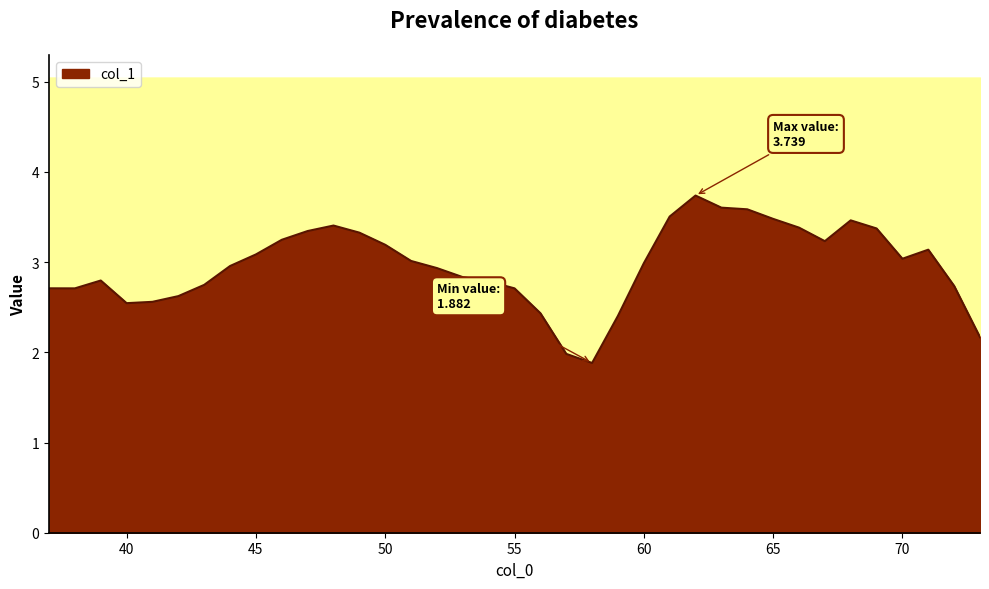

What is the difference between the maximum and minimum values?

1.9